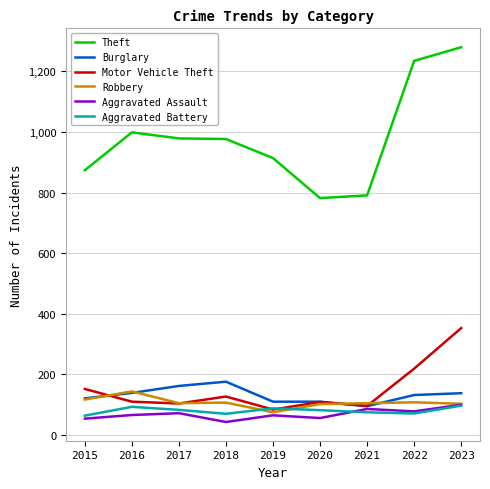

Which category has the highest value across all series?

2023